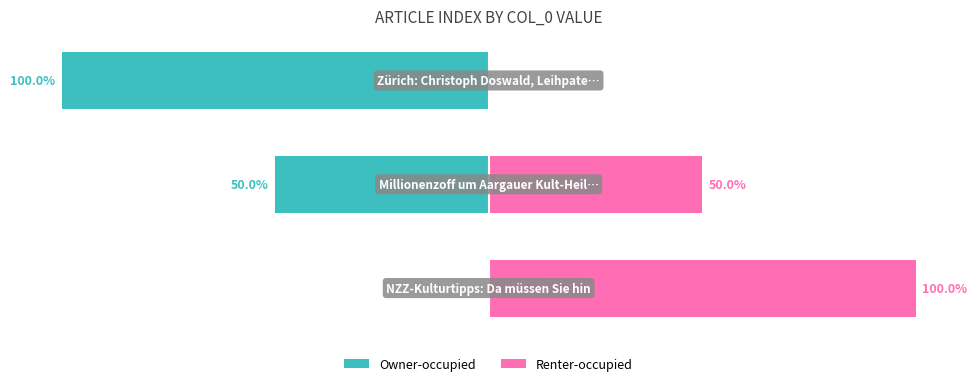

Rank the series by their average value, from lowest to highest.

Owner-occupied, Renter-occupied